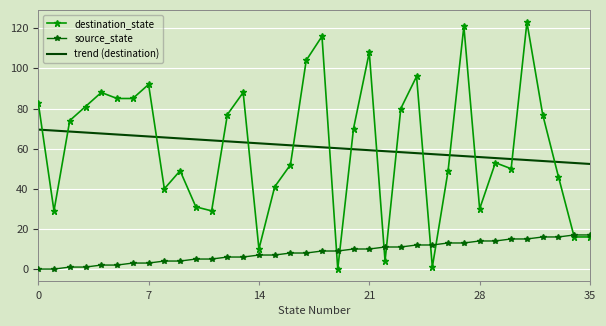

True or false: source_state and trend (destination) intersect in this chart.

False